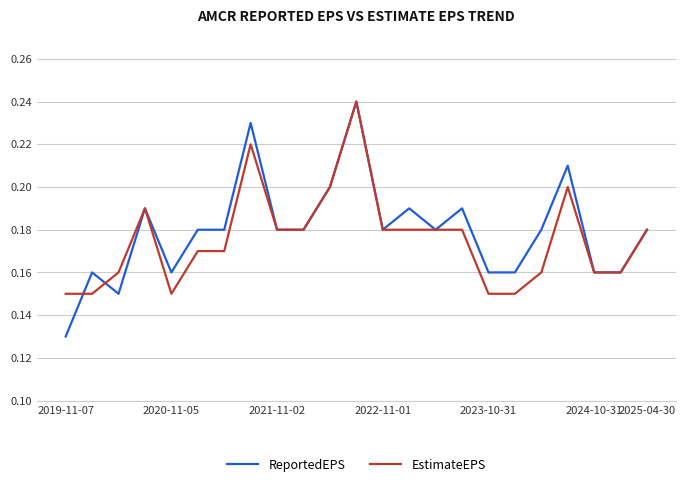

True or false: EstimateEPS has more than 0 interior local peaks.

True